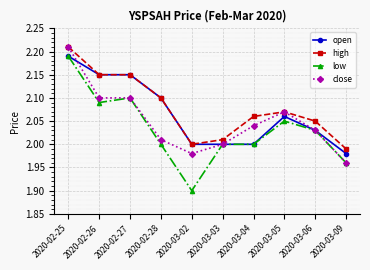

At which category does low reach its first local peak?

2020-02-27